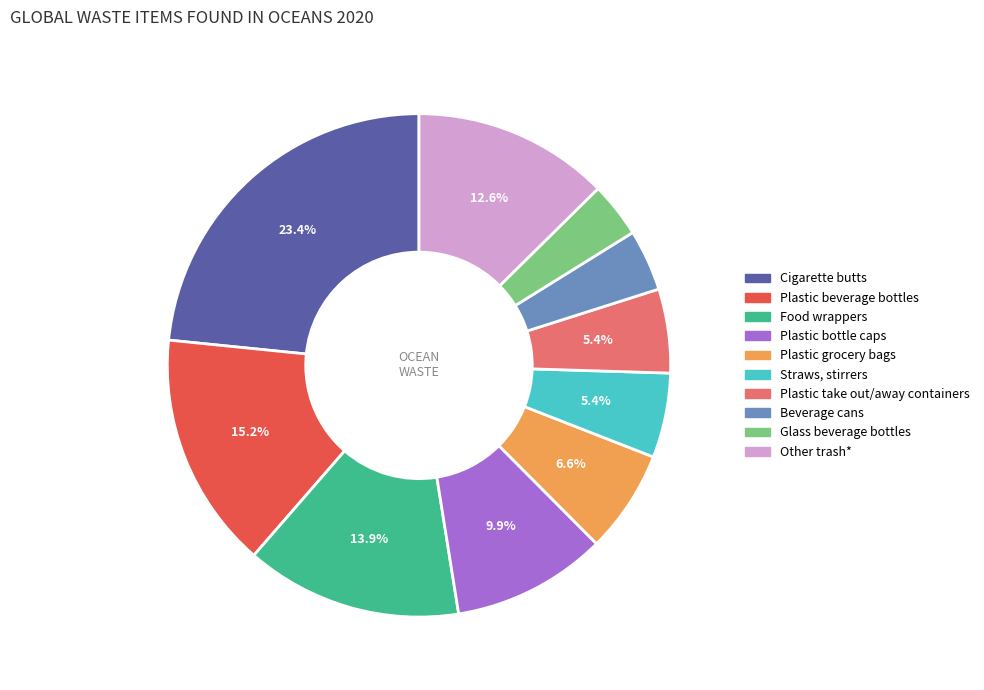

To the nearest percent, what is the difference between the Straws, stirrers and Plastic bottle caps slice percentages?

5%